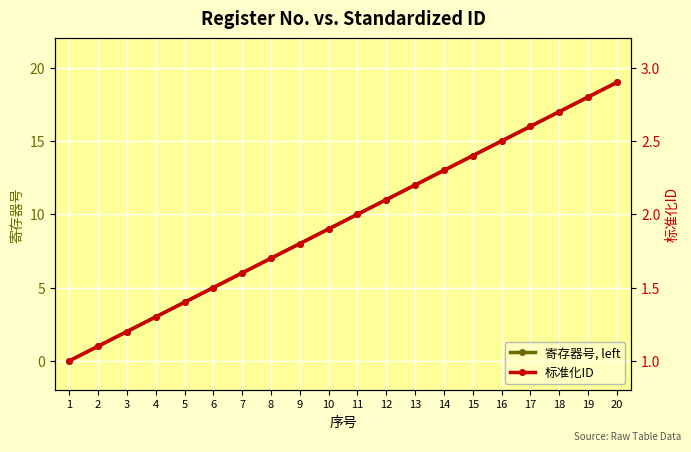

Reading left to right, what are all the values shown in this chart?

寄存器号, left: 1=0.0	2=1.0	3=2.0	4=3.0	5=4.0	6=5.0	7=6.0	8=7.0	9=8.0	10=9.0	11=10.0	12=11.0	13=12.0	14=13.0	15=14.0	16=15.0	17=16.0	18=17.0	19=18.0	20=19.0
标准化ID: 1=1.0	2=1.1	3=1.2	4=1.3	5=1.4	6=1.5	7=1.6	8=1.7	9=1.8	10=1.9	11=2.0	12=2.1	13=2.2	14=2.3	15=2.4	16=2.5	17=2.6	18=2.7	19=2.8	20=2.9